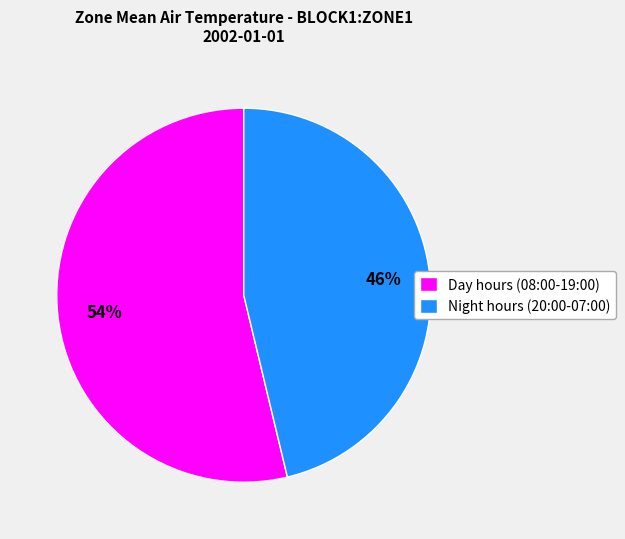

To the nearest percent, what percentage of the pie is Day hours (08:00-19:00)?

54%